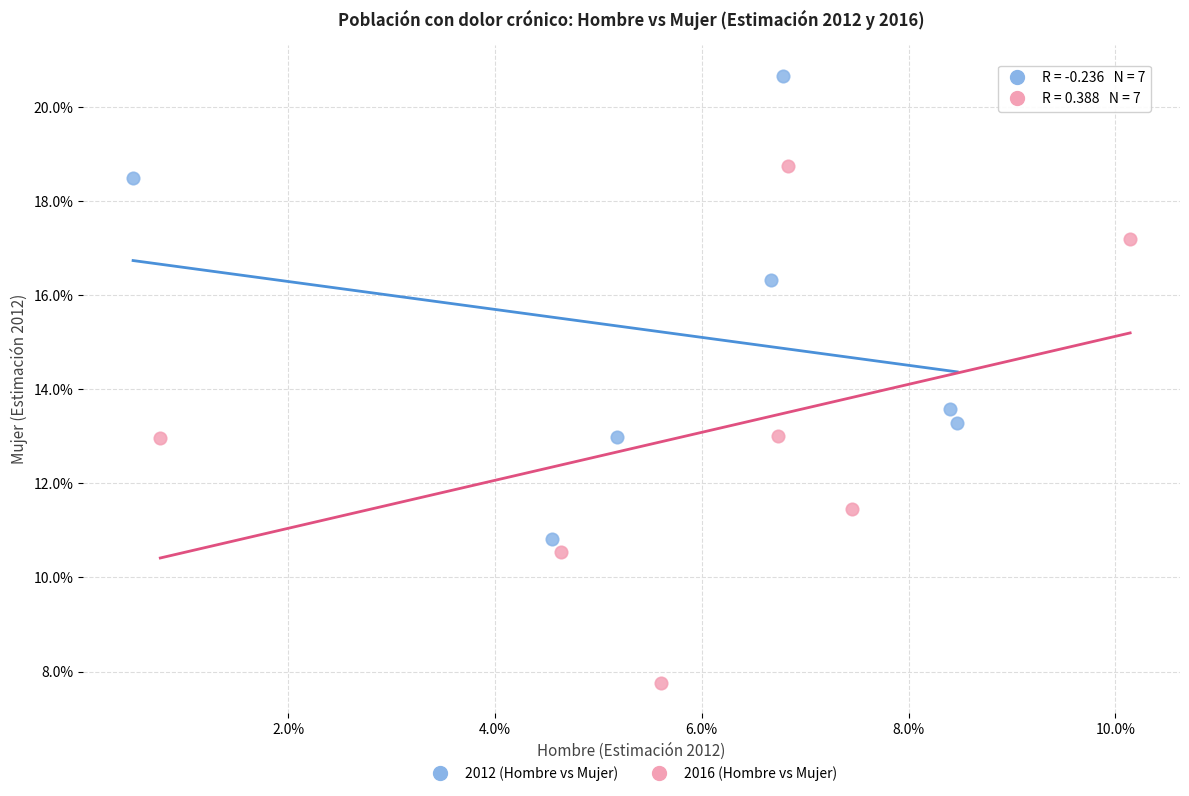

Which series has the widest spread of Y values?

2016 (Hombre vs Mujer)